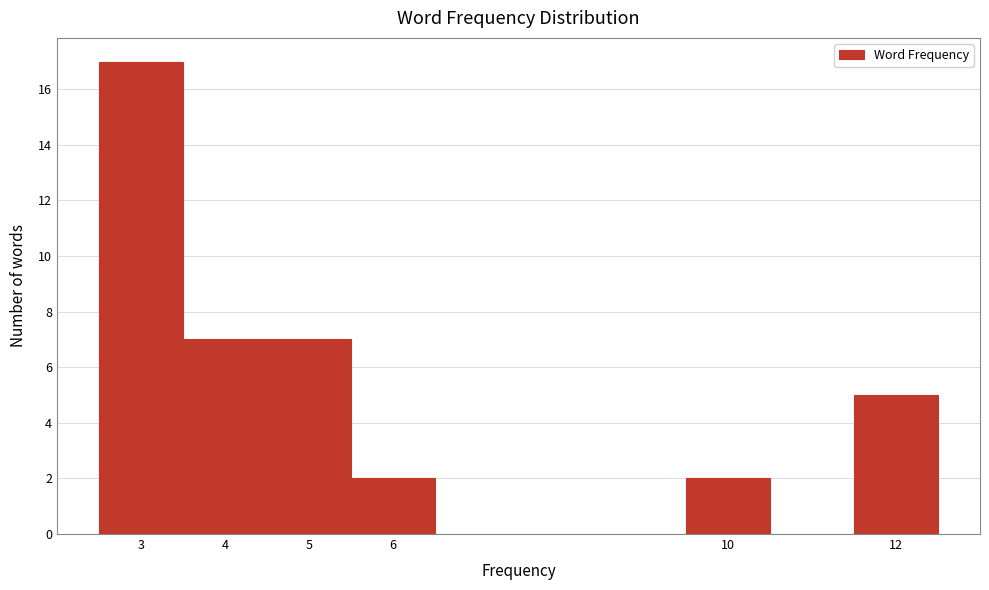

Reading left to right, transcribe this chart: for each bar, give the range it covers on the x-axis and its height. The values are not printed on the chart, so give them approximately, as read against the axis.

2.5 to 3.5: 17
3.5 to 4.5: 7
4.5 to 5.5: 7
5.5 to 6.5: 2
6.5 to 7.5: 0
7.5 to 8.5: 0
8.5 to 9.5: 0
9.5 to 10.5: 2
10.5 to 11.5: 0
11.5 to 12.5: 5